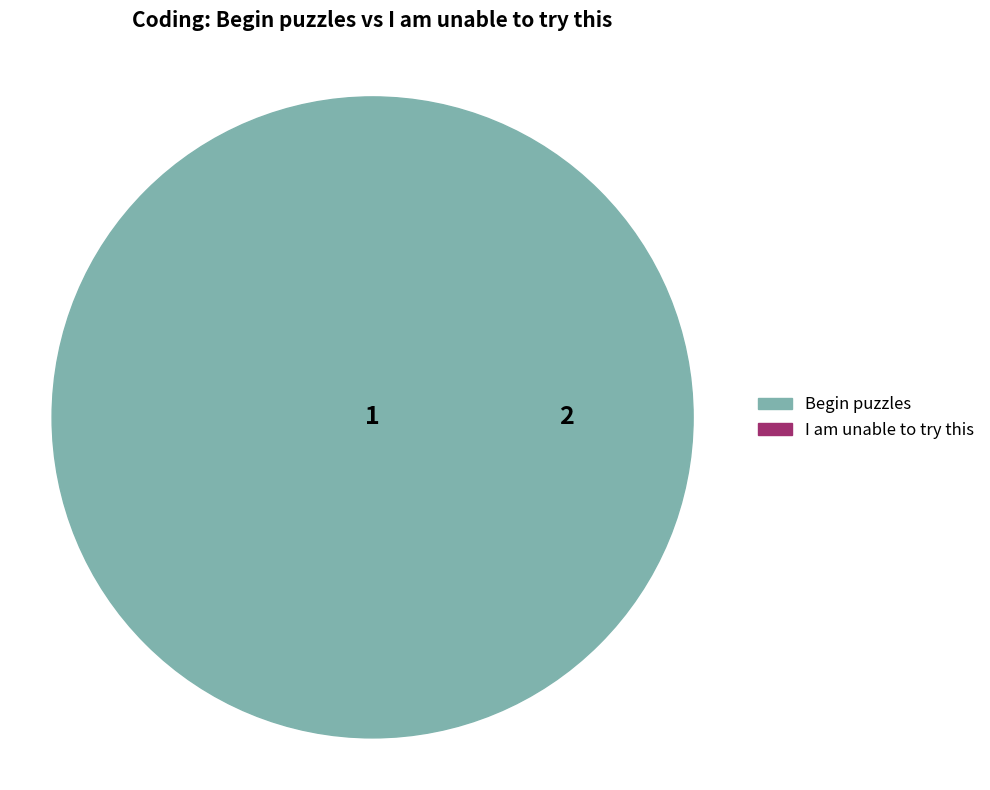

To the nearest percent, what percentage of the pie is I am unable to try this?

67%